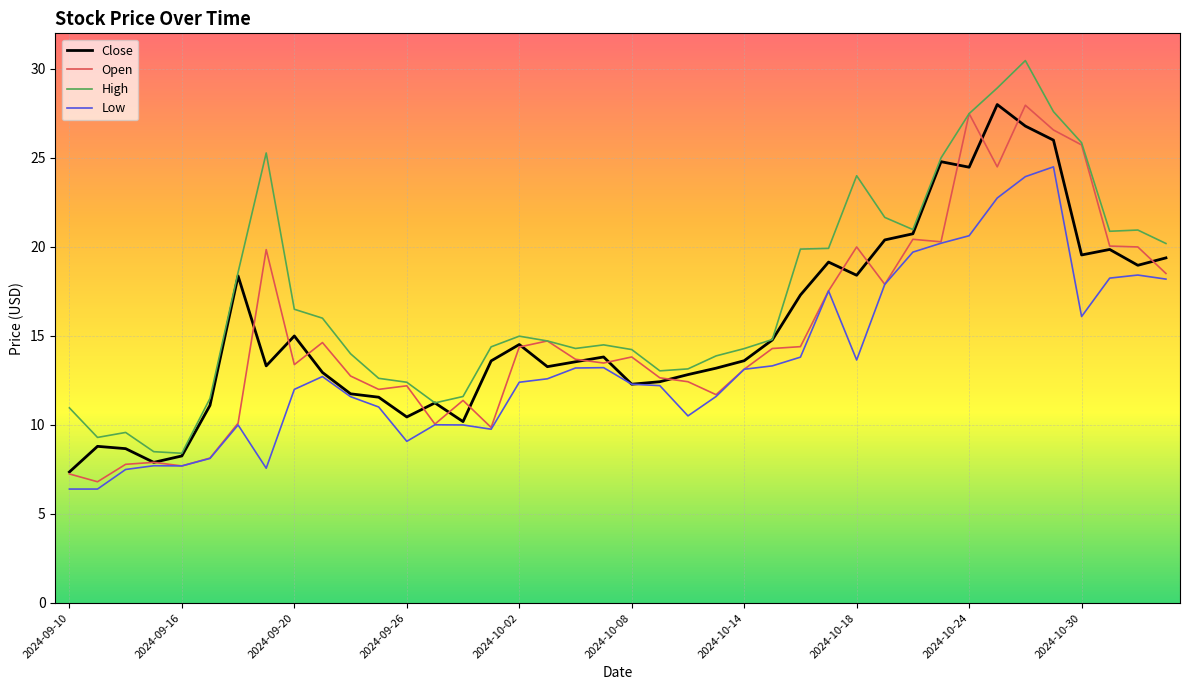

Which series has the widest spread of values?

High